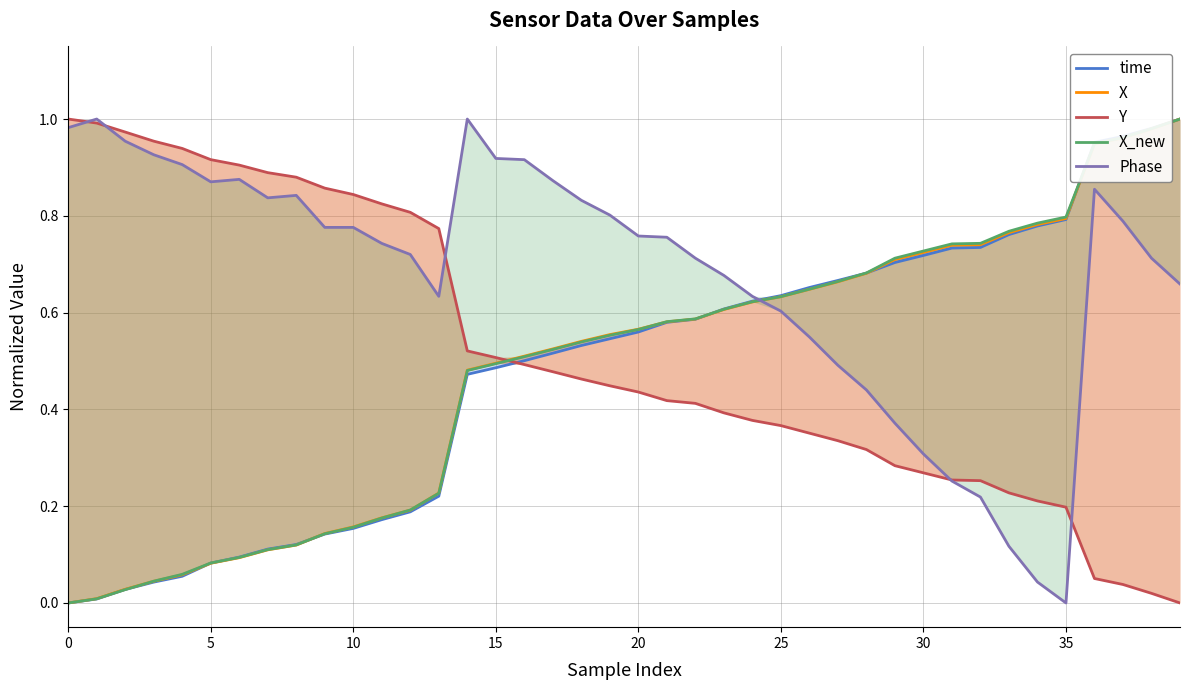

Does the chart display data point markers on the line(s)?

No